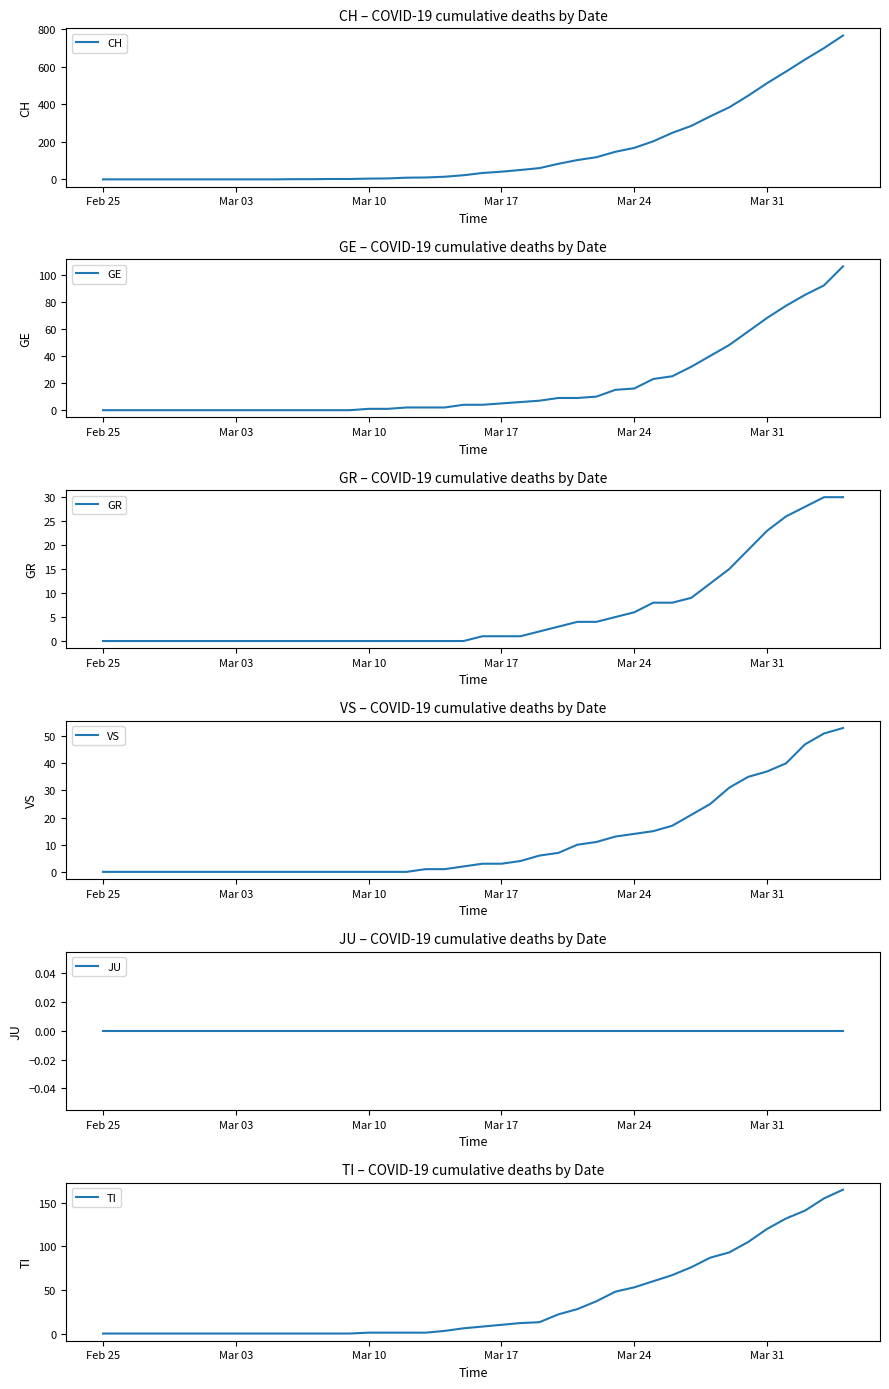

Rank the series by their maximum value, from highest to lowest.

CH, TI, GE, VS, GR, JU